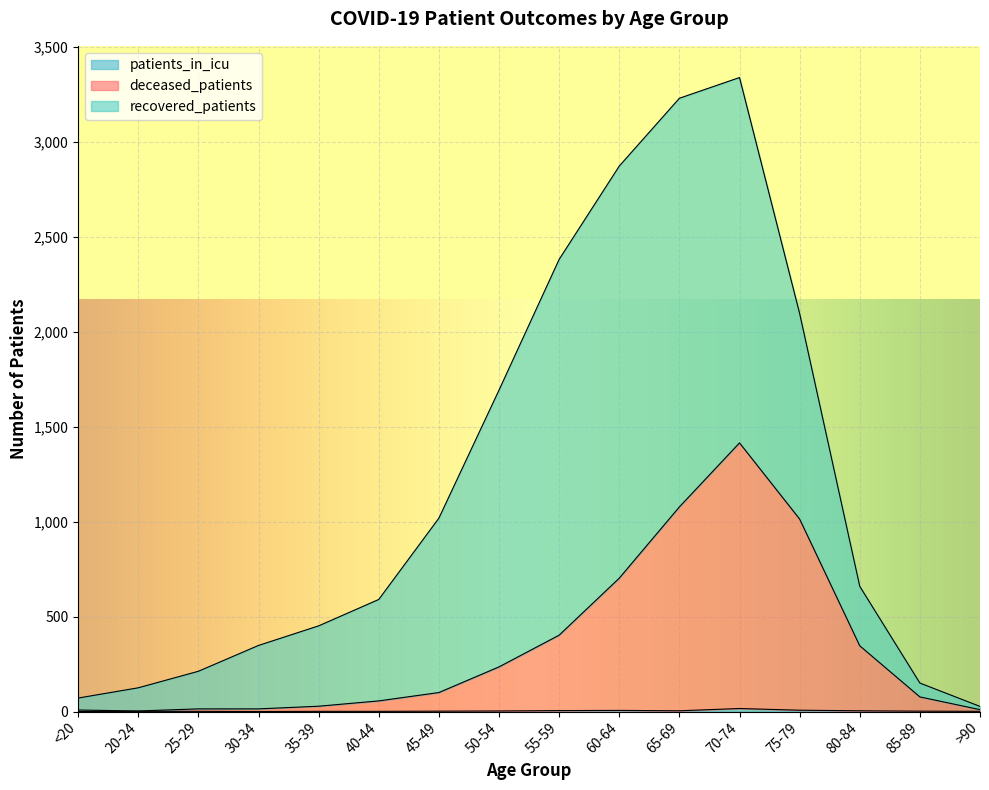

What is the value of the deceased_patients point at the 1st from the left?

8